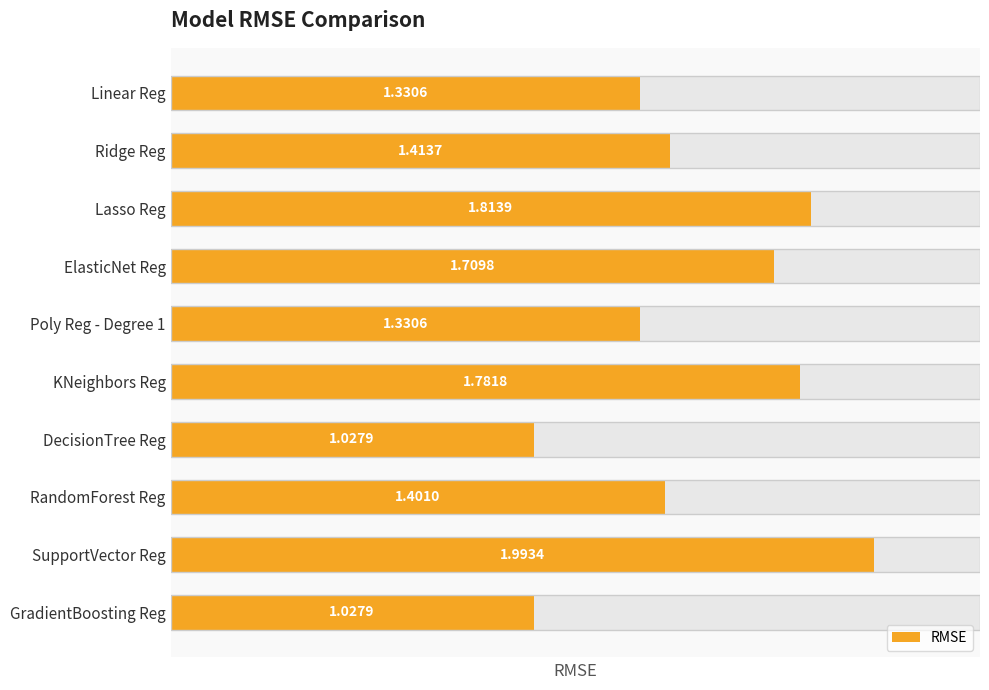

Where is the data nearest to the value 1?

DecisionTree Reg